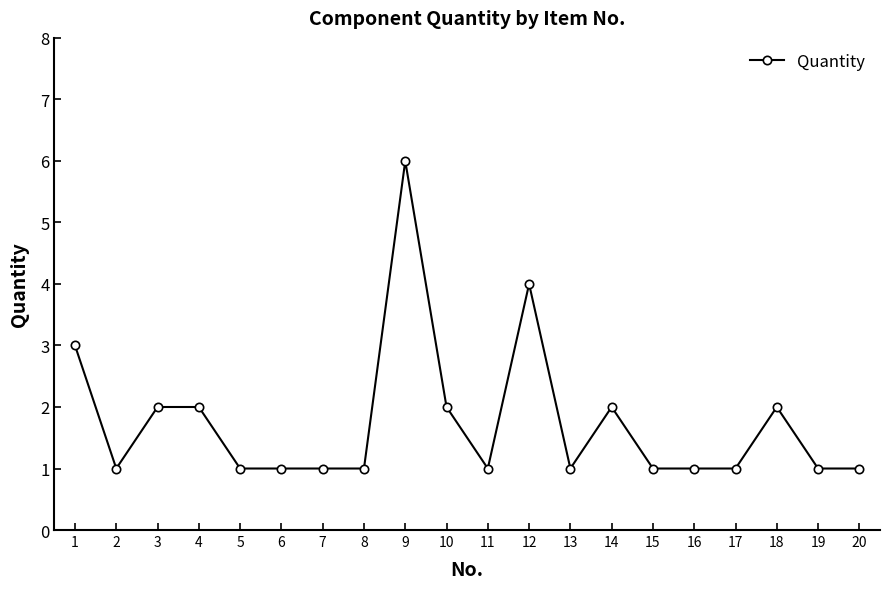

True or false: the data shows 1 at 19.

True